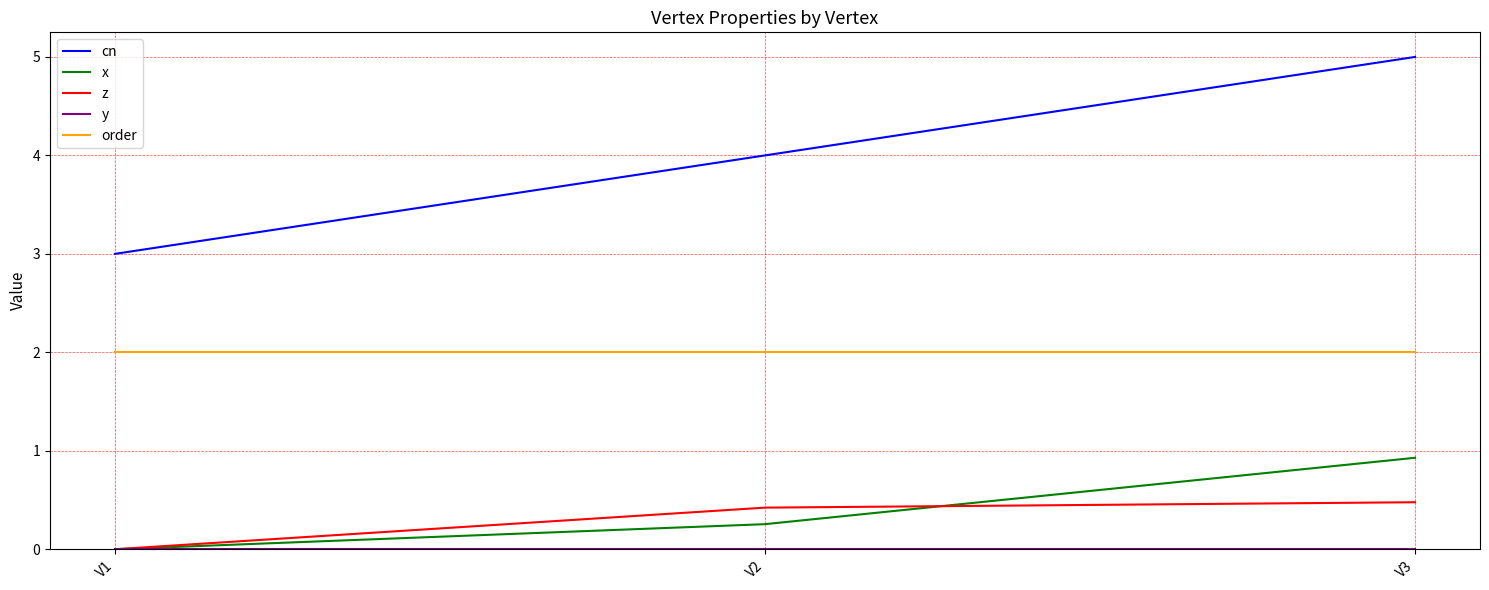

Is this an area chart (filled region under the line)?

No